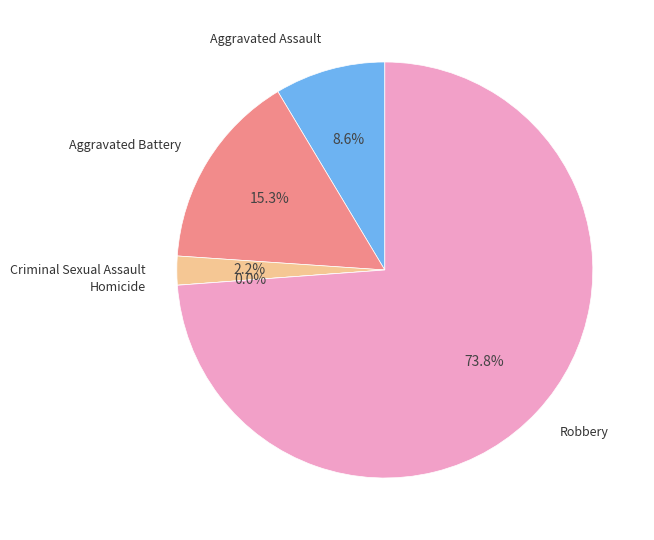

True or false: Aggravated Assault accounts for 1% of the total.

False